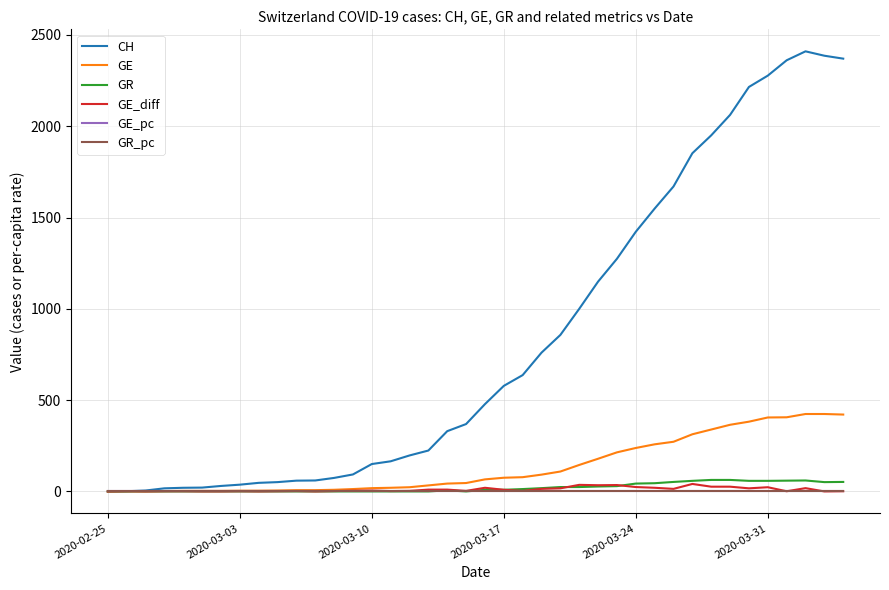

What is the maximum value for GE?

424.0